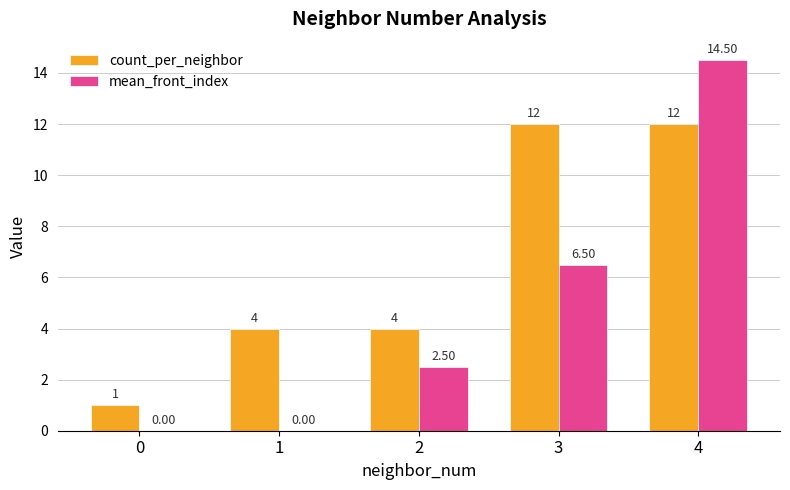

Which series has the largest total across all categories?

count_per_neighbor